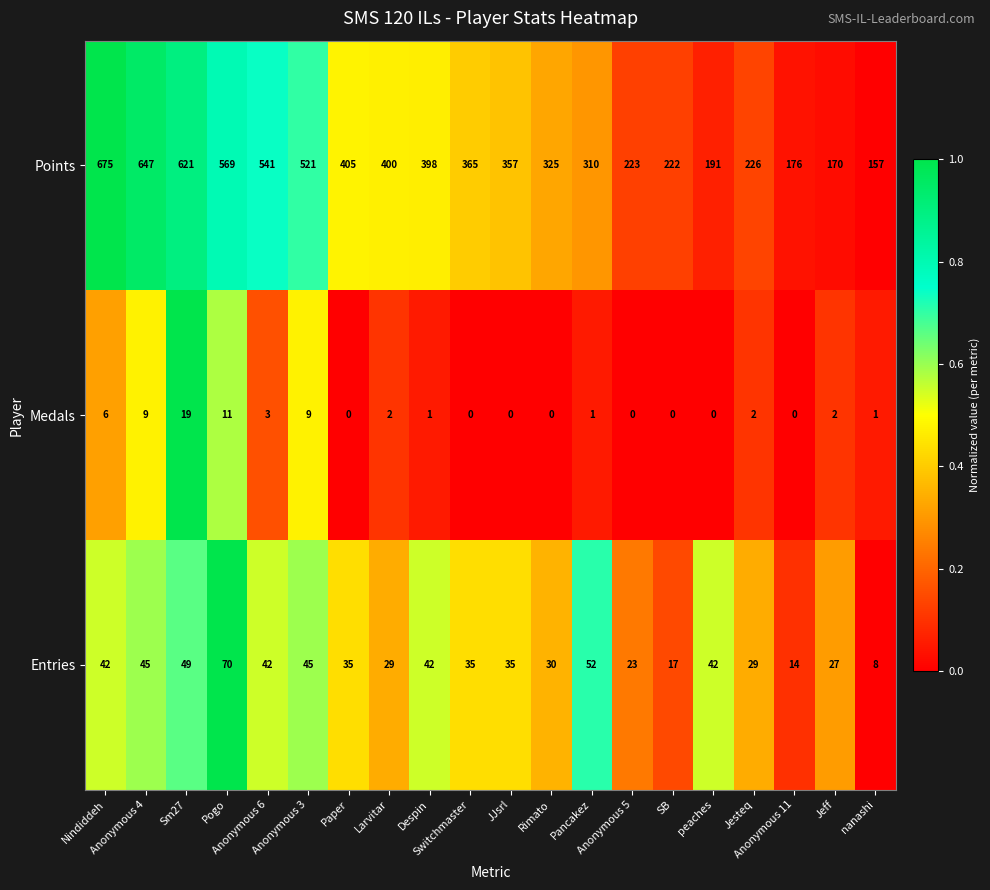

What is the maximum value for Points?

675